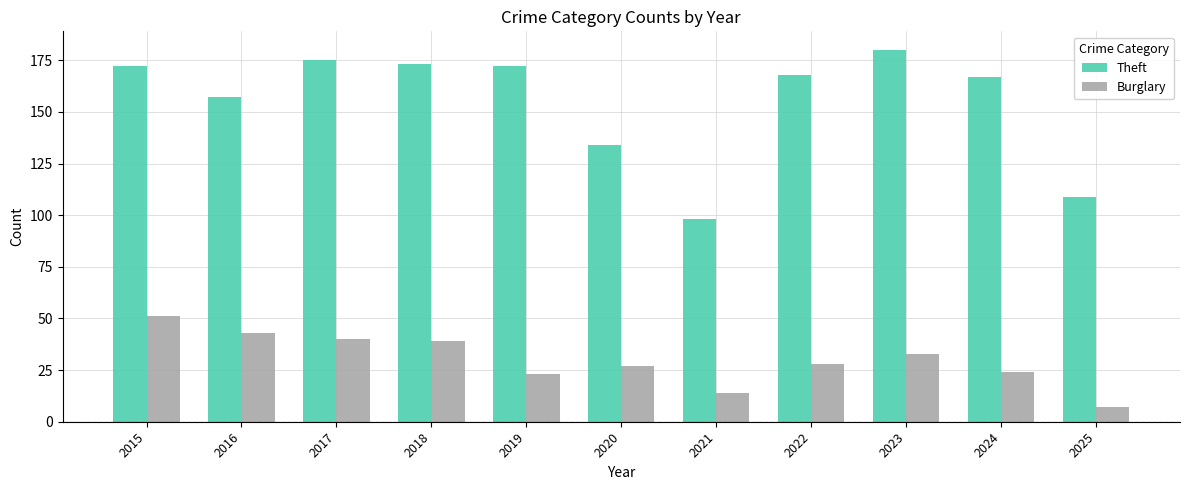

How many distinct data groups are displayed?

2